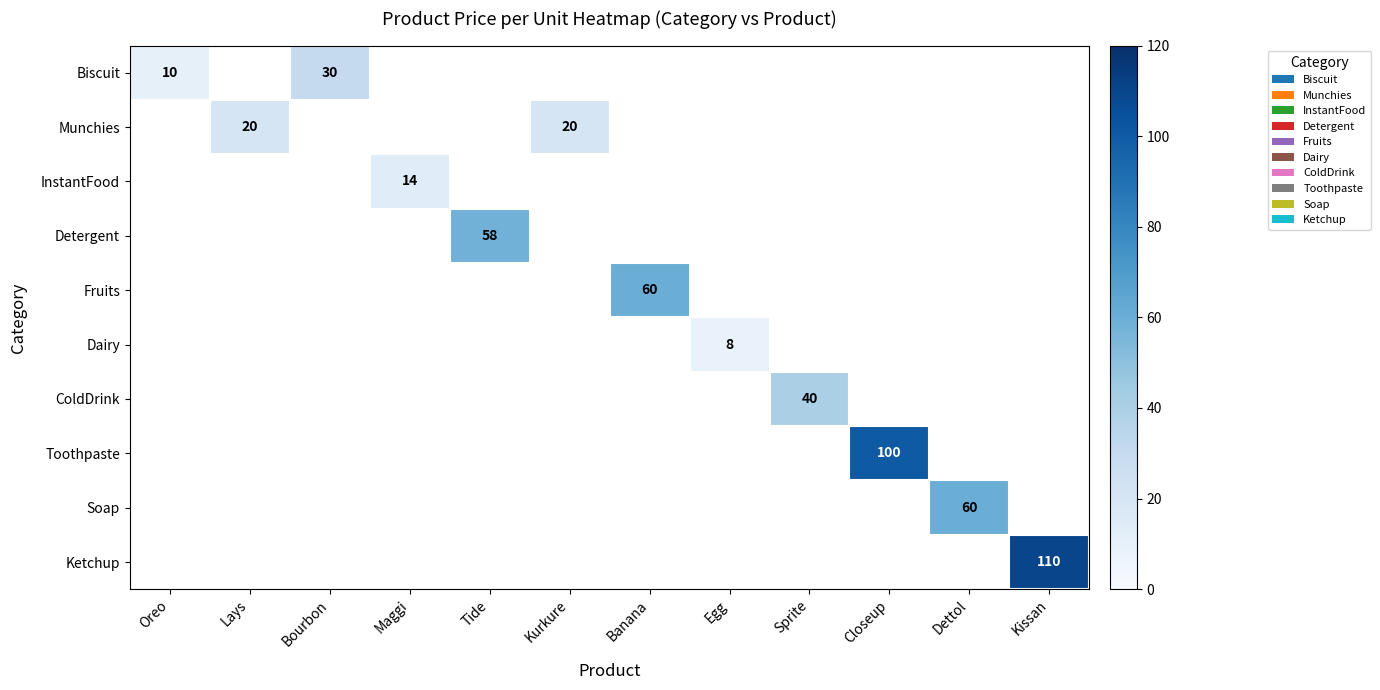

Which has a higher value, Kissan or Closeup?

Kissan